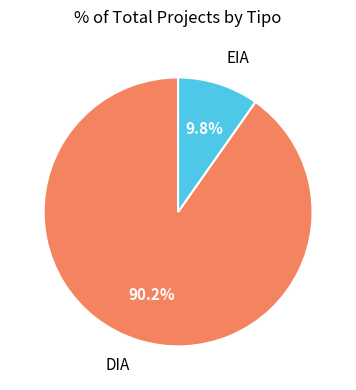

Does any single category account for the majority?

Yes